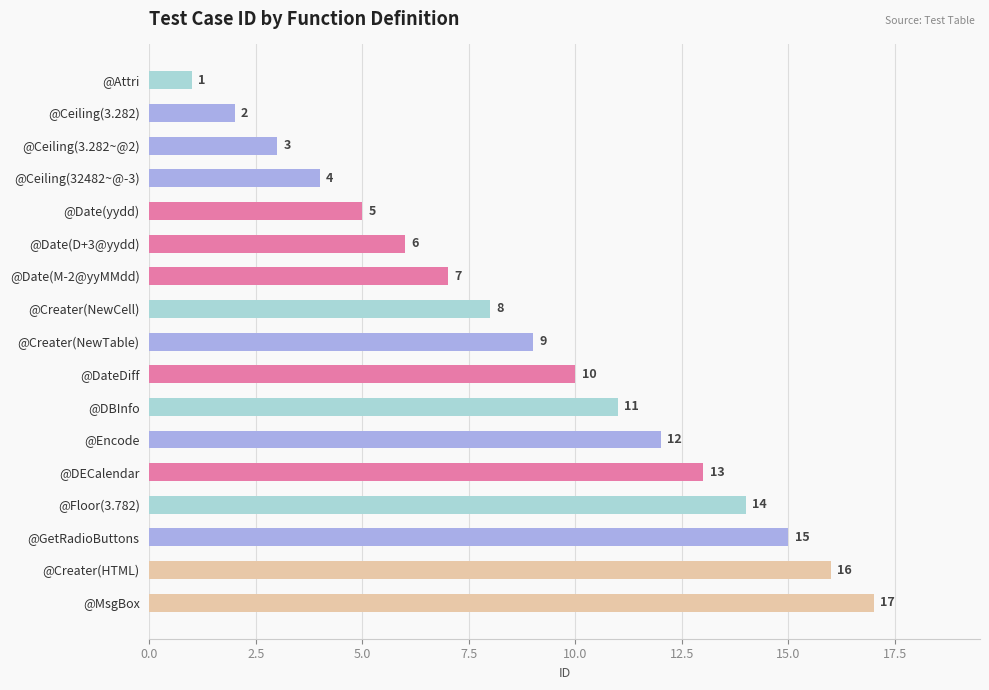

What is the sum of the values at @Creater(NewTable) and @Creater(HTML)?

25